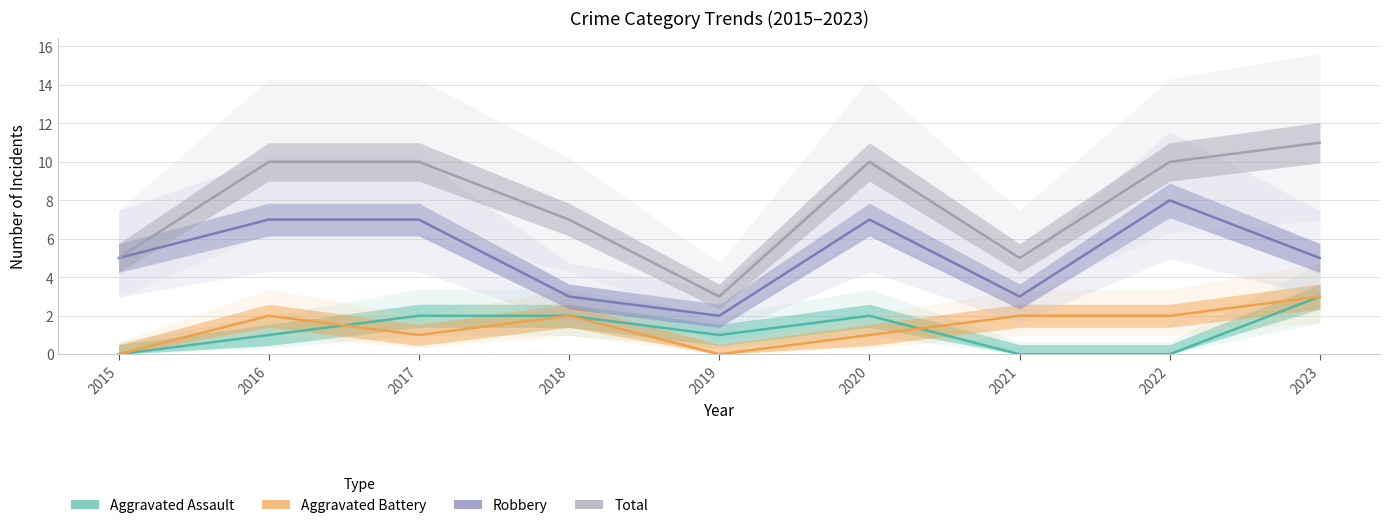

What is the difference between the maximum and minimum values in the Aggravated Assault series?

3